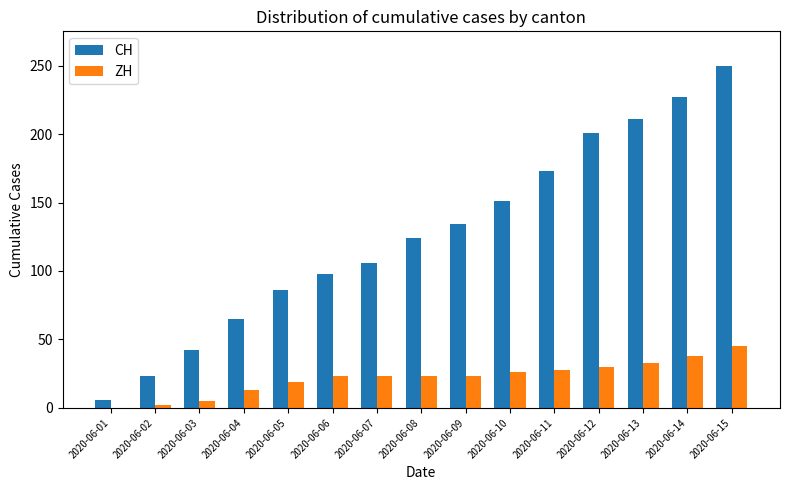

What is the sum of all CH values?

1897